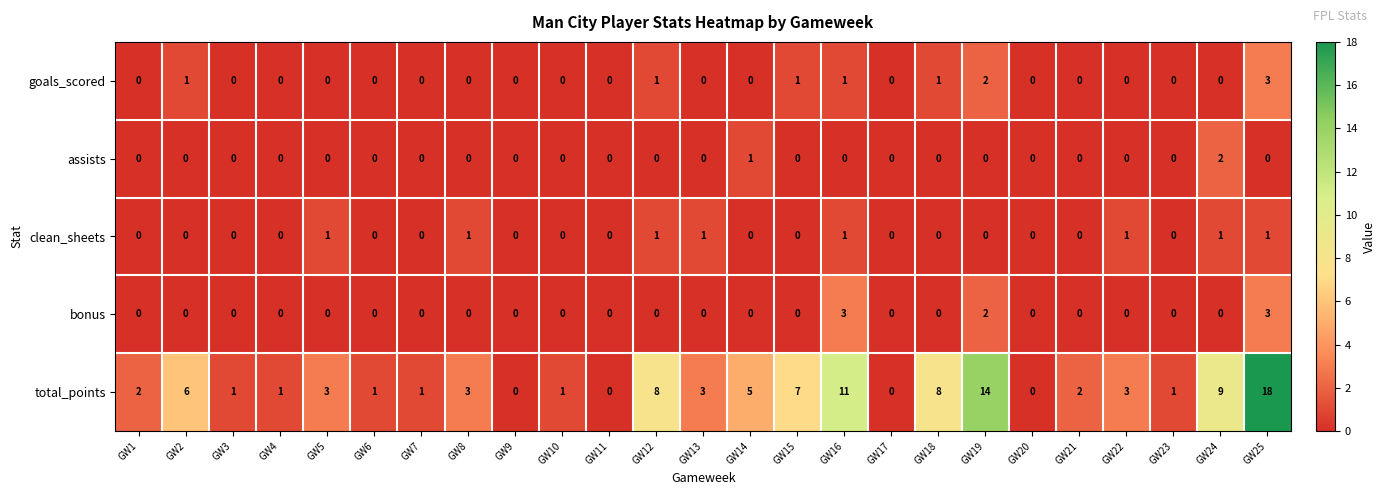

Count the number of categories in the chart.

25